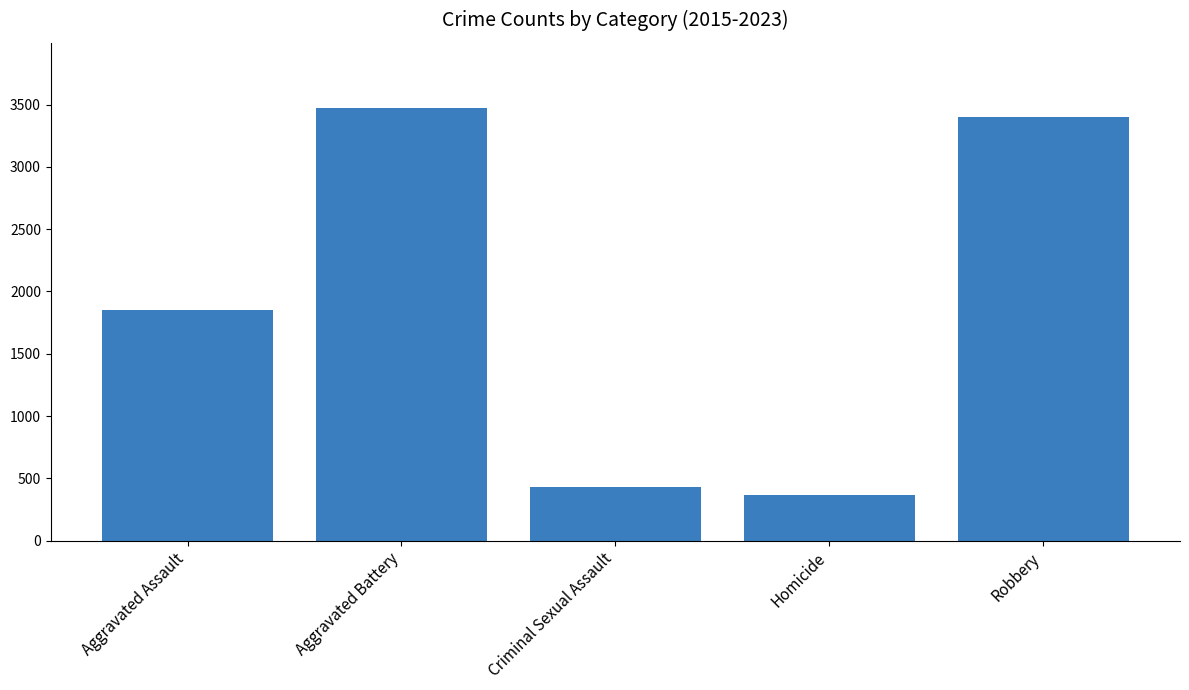

What is the maximum value shown in the chart?

3474